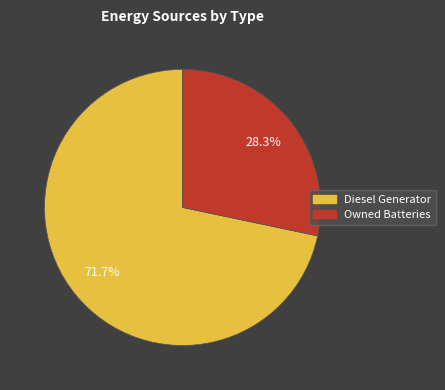

Does any single category account for the majority?

Yes